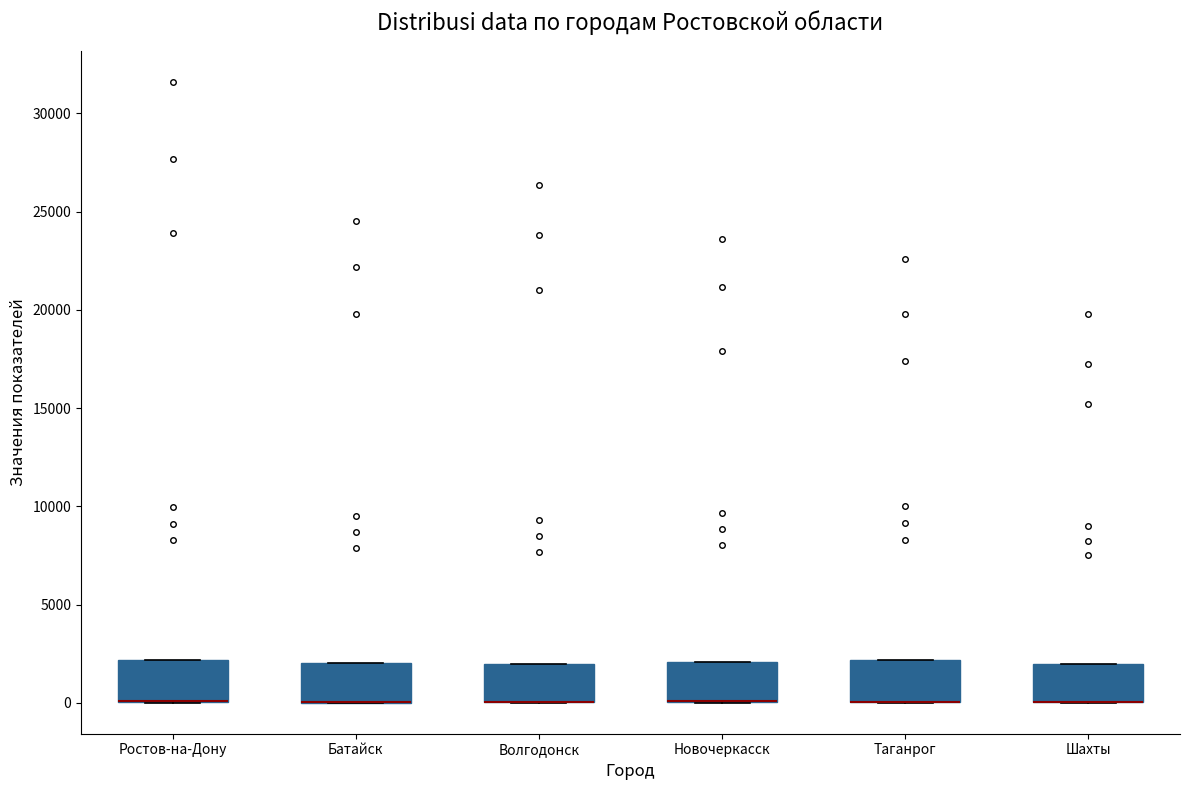

Reading left to right, read every box against the y-axis: the position of its median line, the range the box covers, and the ends of its whiskers. The values are not printed on the chart, so give them approximately, as read against the axis.

Ростов-на-Дону: median 0 (drawn on the box's lower edge), box 0 to 2000, whiskers 0 to 2000
Батайск: median 0 (drawn on the box's lower edge), box 0 to 2000, whiskers 0 to 2000
Волгодонск: median 0 (drawn on the box's lower edge), box 0 to 2000, whiskers 0 to 2000
Новочеркасск: median 0 (drawn on the box's lower edge), box 0 to 2000, whiskers 0 to 2000
Таганрог: median 0 (drawn on the box's lower edge), box 0 to 2000, whiskers 0 to 2000
Шахты: median 0 (drawn on the box's lower edge), box 0 to 2000, whiskers 0 to 2000